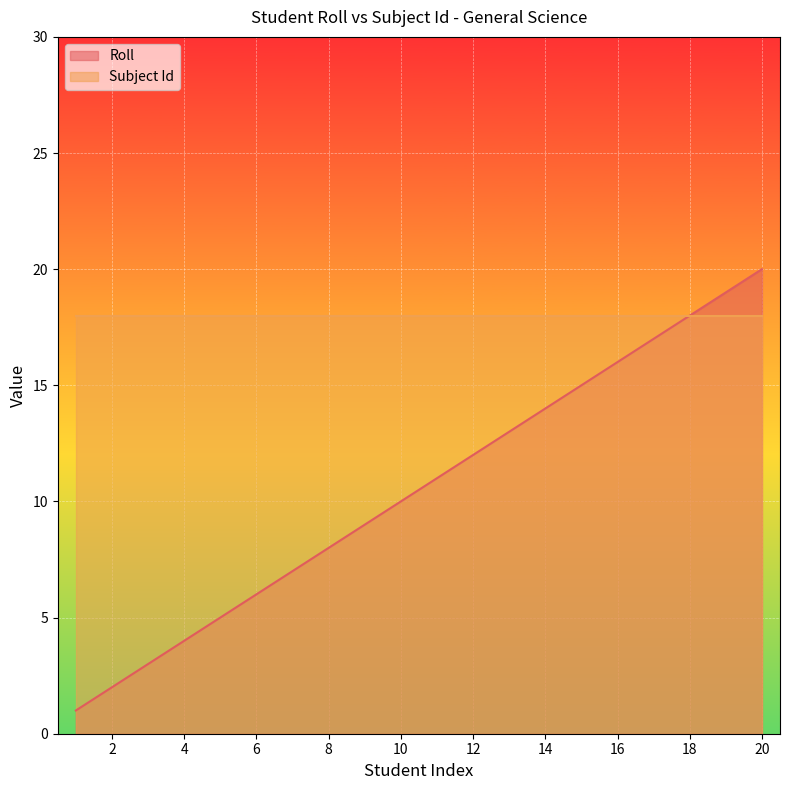

What is the greatest value displayed?

20